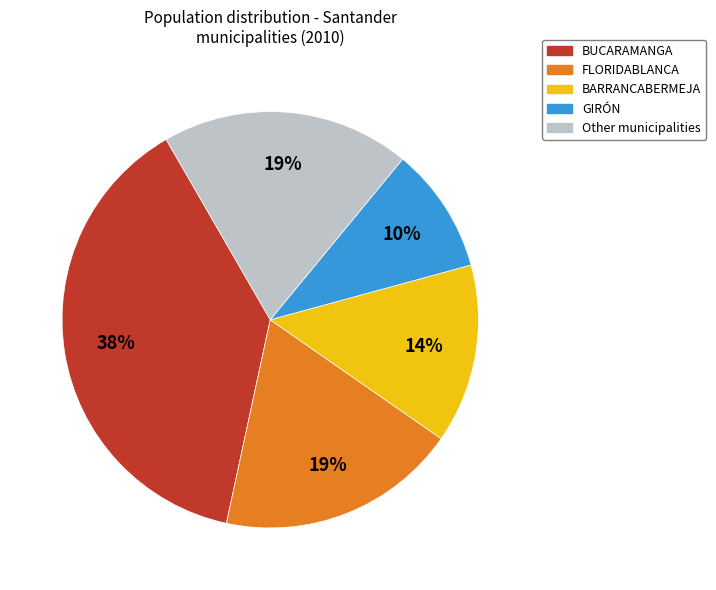

Do Other municipalities and BARRANCABERMEJA together represent more than half of the pie?

No